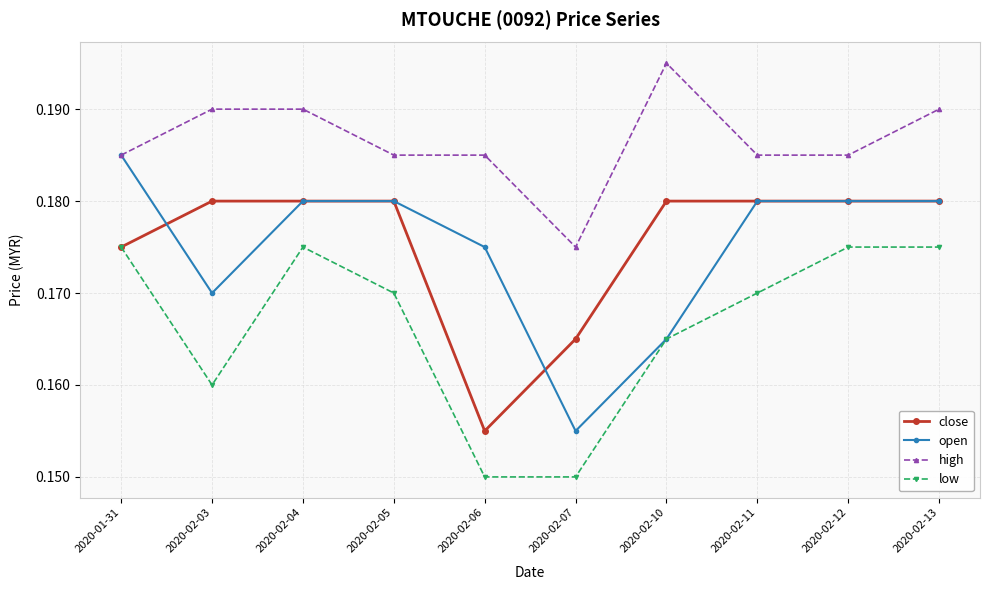

Where is the first local maximum for low?

2020-02-04